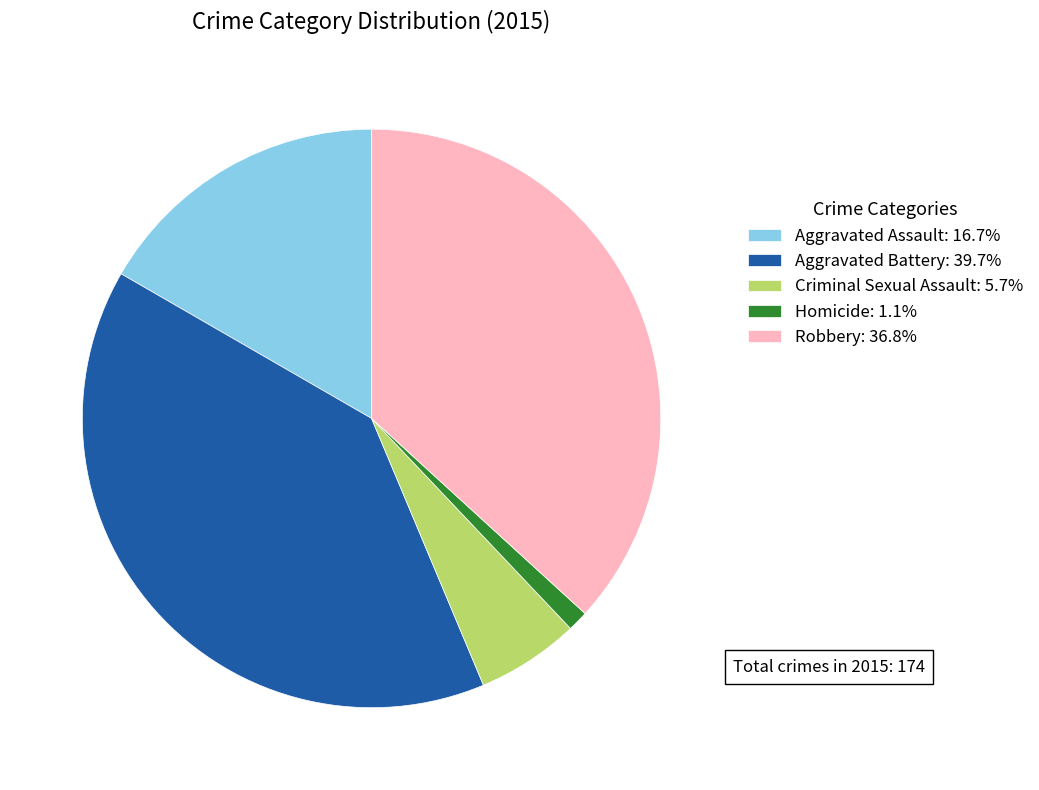

How many segments does this pie chart have?

5